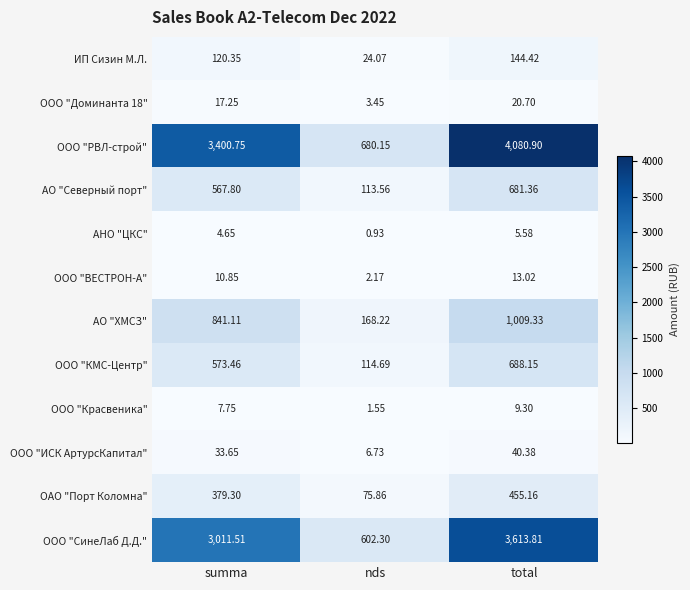

Count the number of data series in this chart.

12